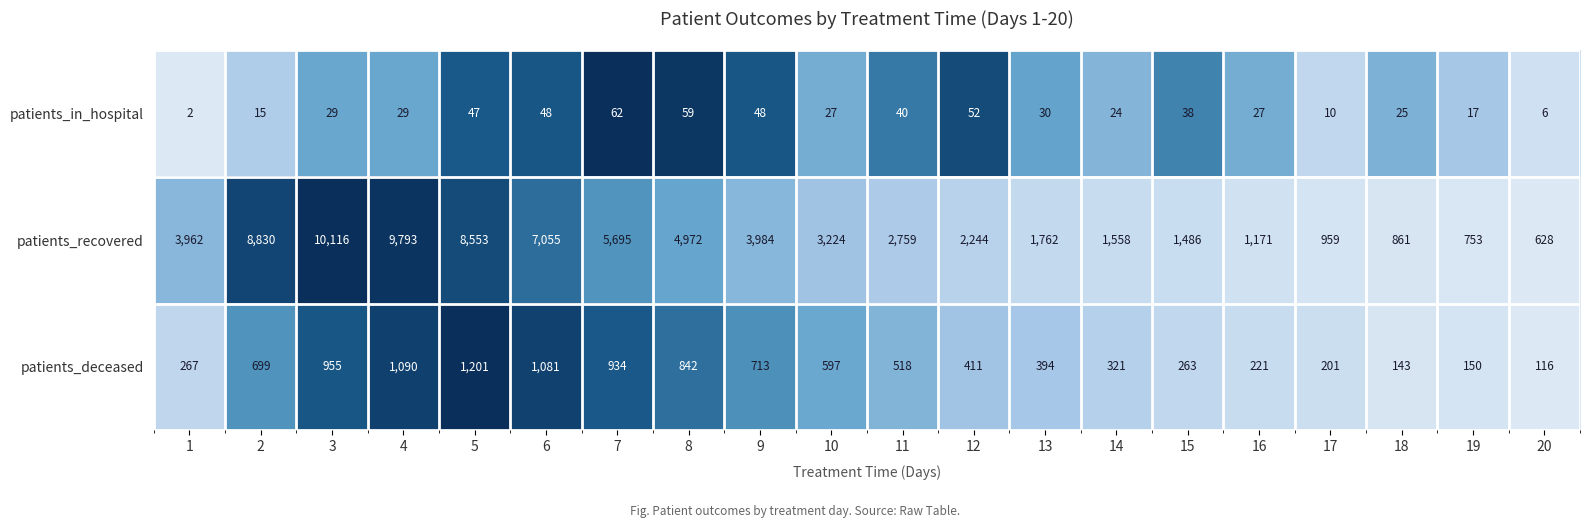

Which series changed the most between 7 and 11?

patients_recovered